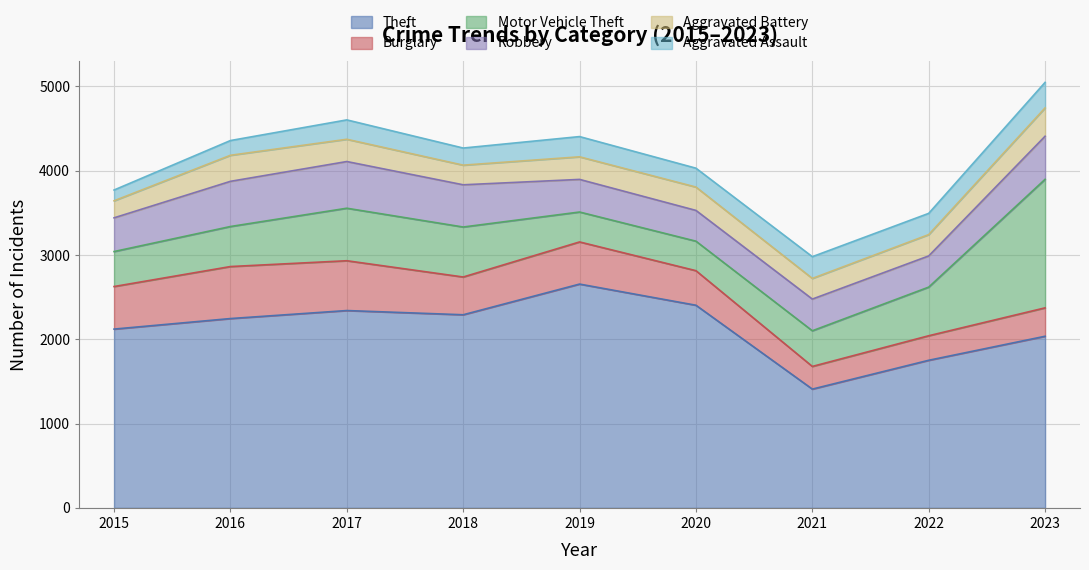

Reading right to left, what are all the values shown in this chart?

Theft: 2036	1751	1409	2404	2655	2291	2341	2246	2121
Burglary: 337	291	269	410	500	448	591	617	505
Motor Vehicle Theft: 1525	577	423	350	355	593	623	475	415
Robbery: 511	370	376	365	387	501	554	536	400
Aggravated Battery: 336	253	245	277	268	233	264	309	202
Aggravated Assault: 303	252	258	224	240	203	230	175	128